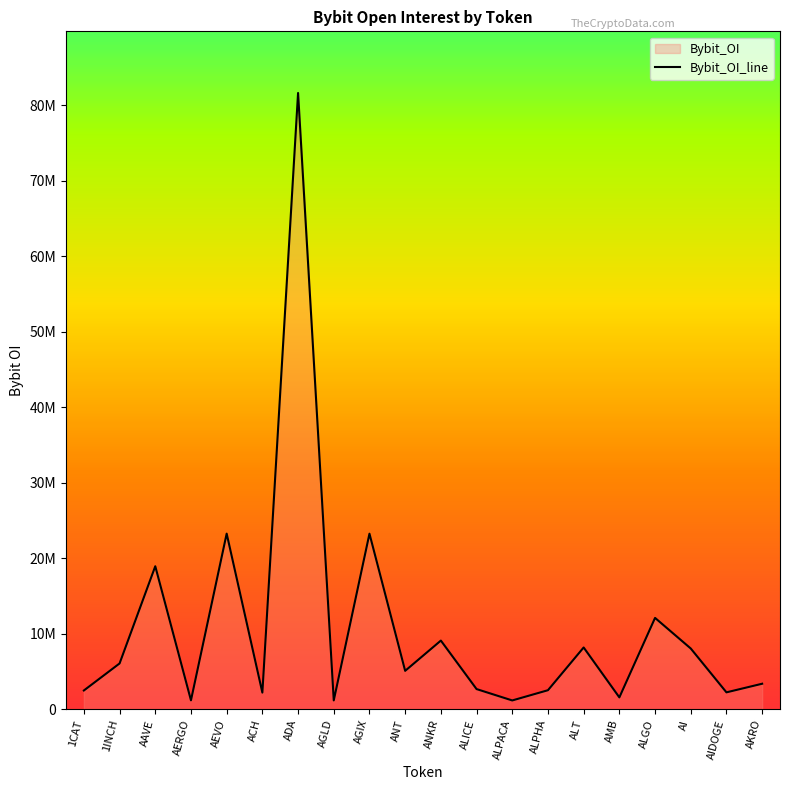

What is the change in value from AMB to ALGO?

+10524025